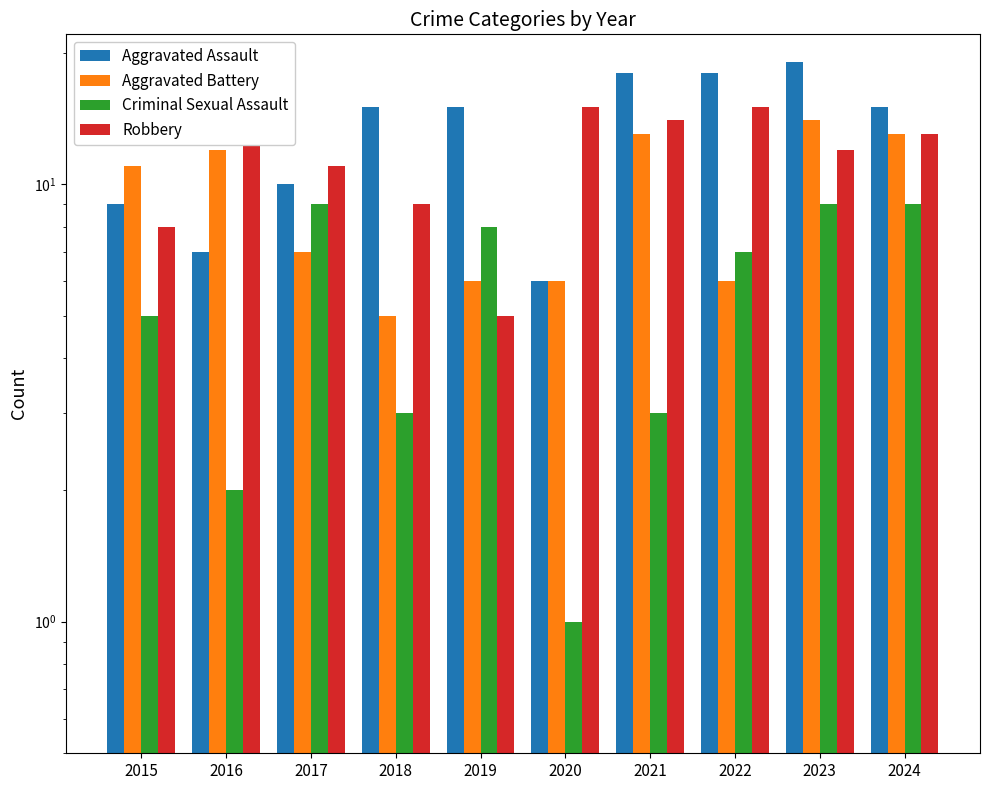

Reading left to right, transcribe all the data shown in this chart.

Aggravated Assault: 2015=9	2016=7	2017=10	2018=15	2019=15	2020=6	2021=18	2022=18	2023=19	2024=15
Aggravated Battery: 2015=11	2016=12	2017=7	2018=5	2019=6	2020=6	2021=13	2022=6	2023=14	2024=13
Criminal Sexual Assault: 2015=5	2016=2	2017=9	2018=3	2019=8	2020=1	2021=3	2022=7	2023=9	2024=9
Robbery: 2015=8	2016=13	2017=11	2018=9	2019=5	2020=15	2021=14	2022=15	2023=12	2024=13